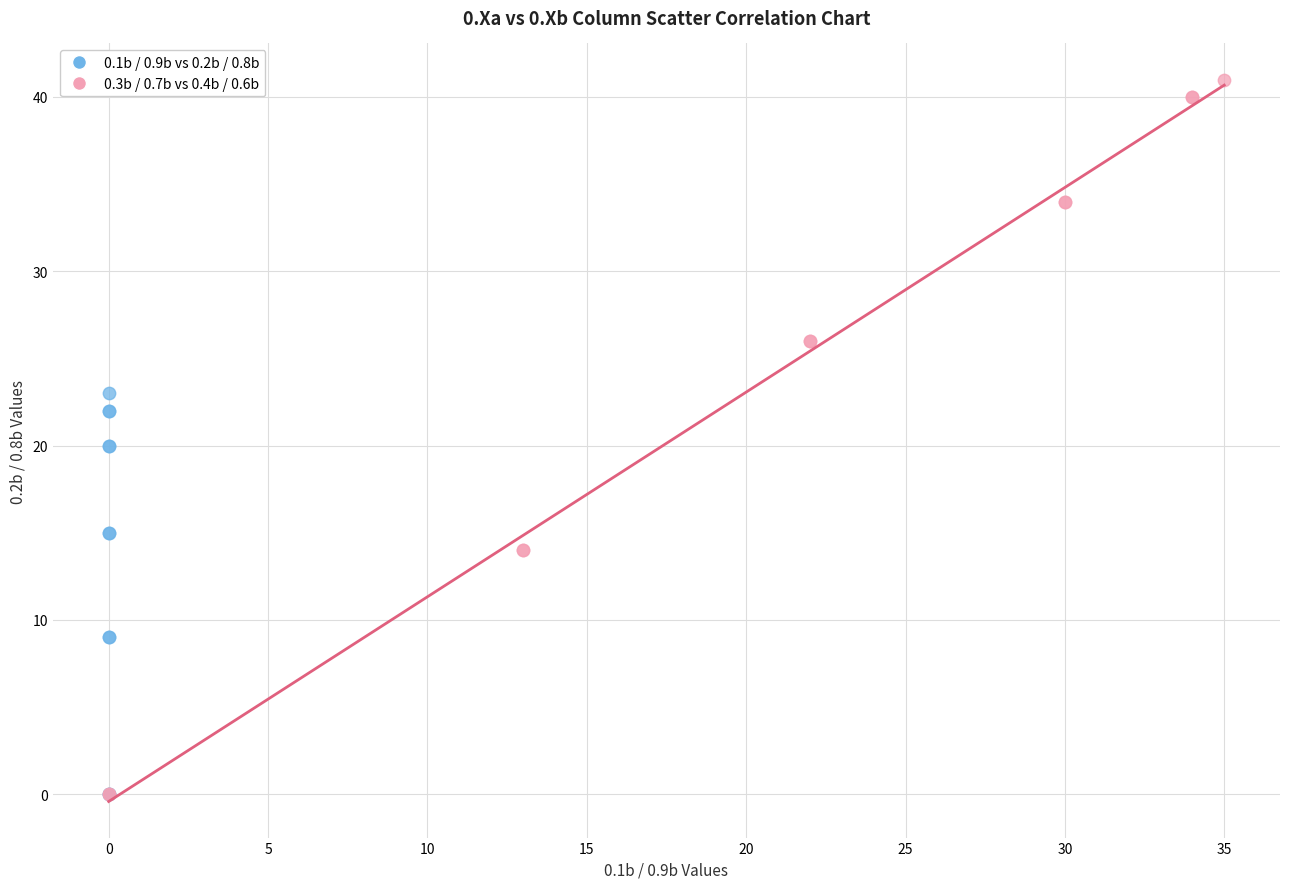

Which series has the largest Y range (max minus min)?

0.3b / 0.7b vs 0.4b / 0.6b